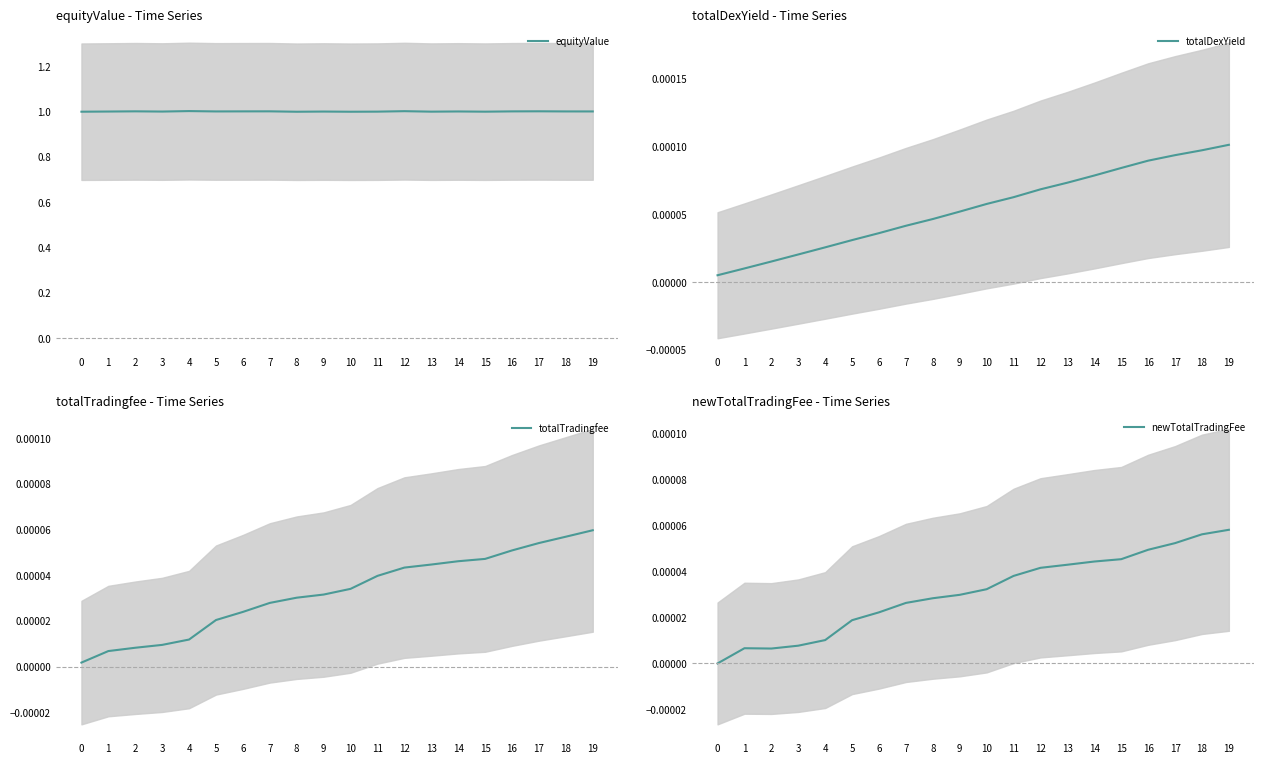

Which has a higher value, 0 or 3?

3